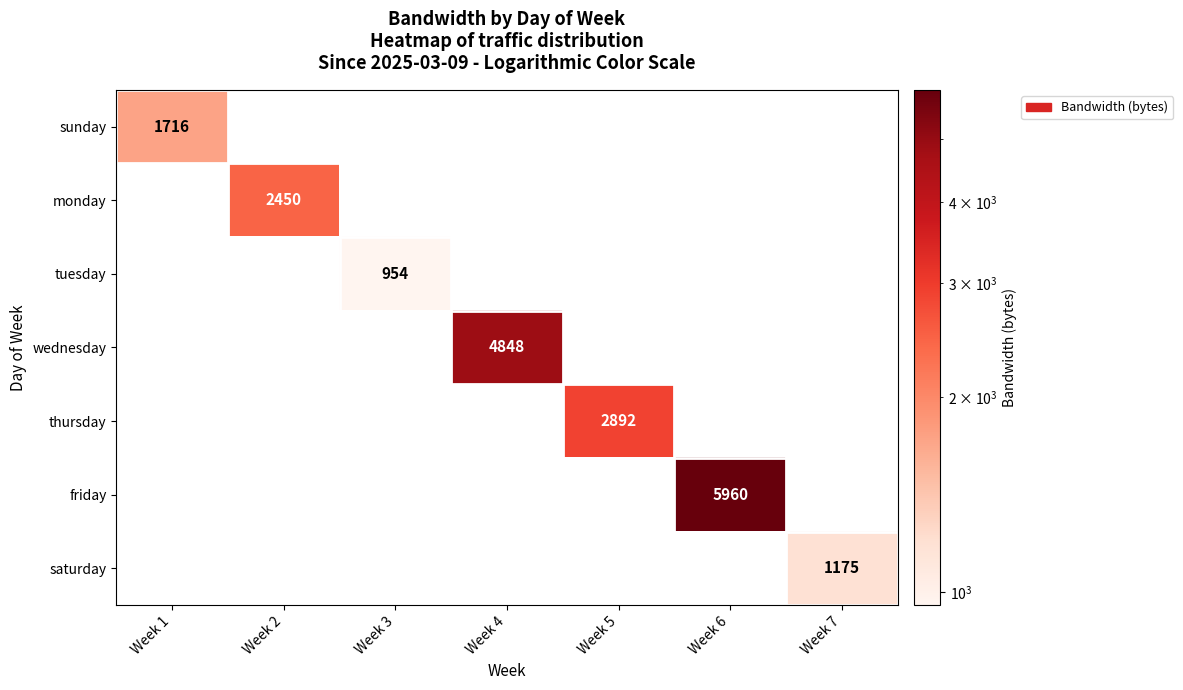

How many positive values does the sunday series have?

1